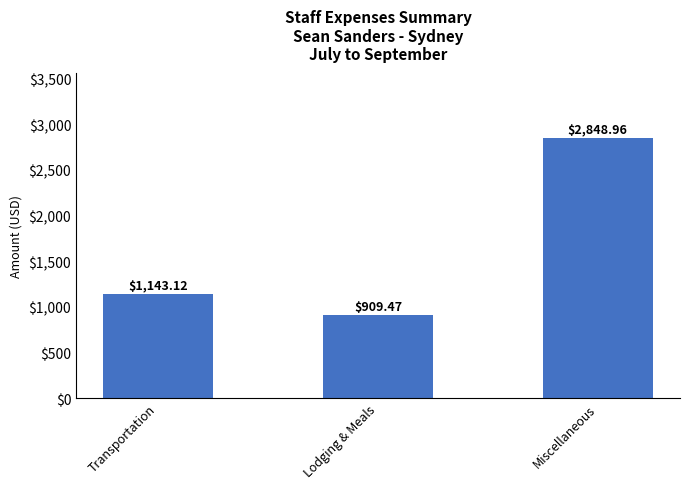

What is the sum of all values?

4901.6